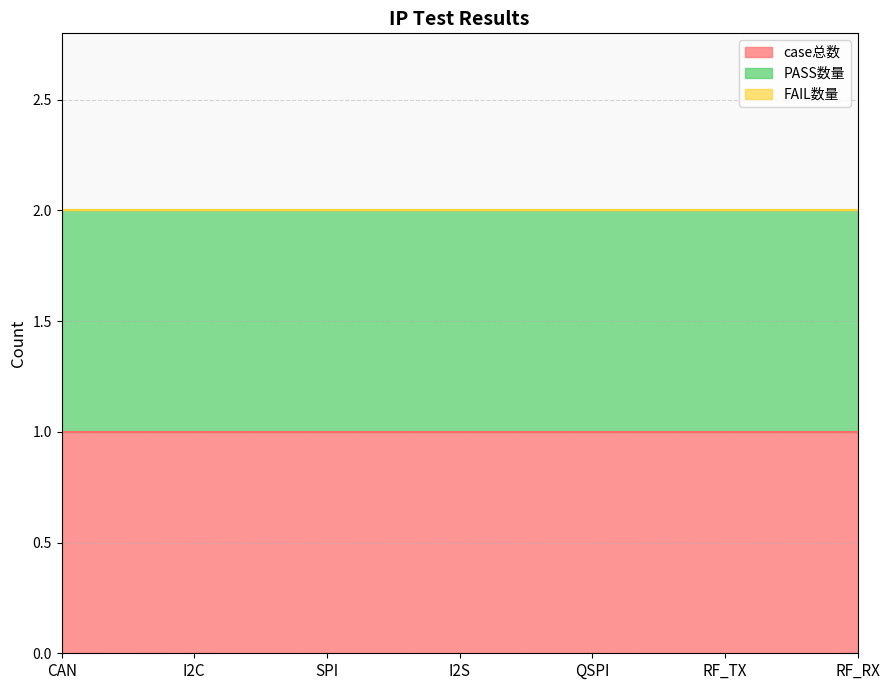

The PASS数量 series shows 1 at QSPI. True or false?

True